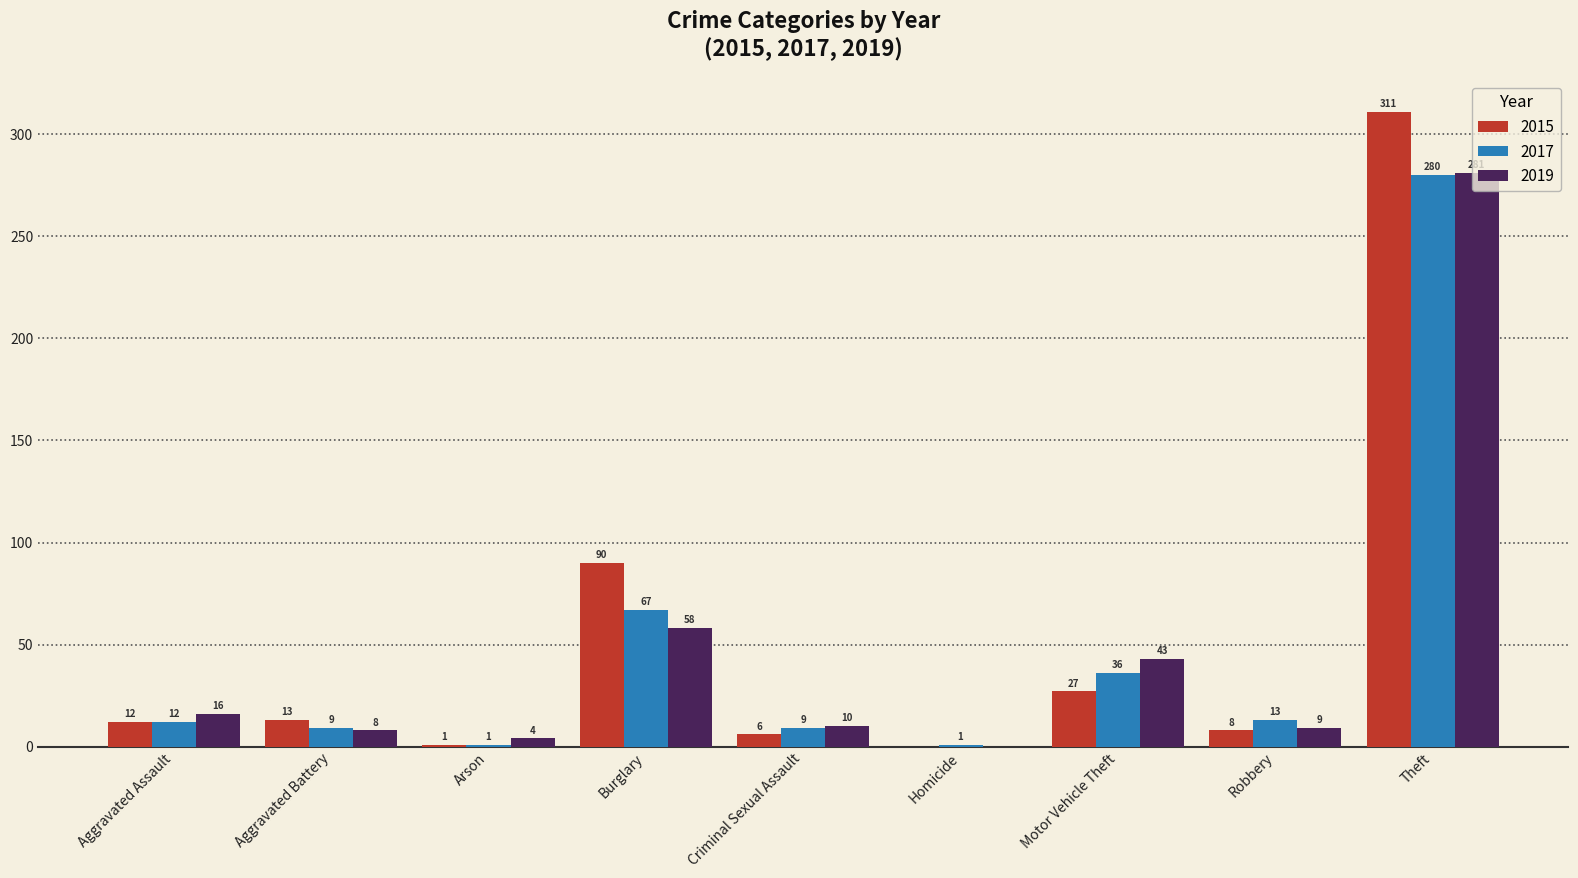

Is the value of 2015 at Arson greater than the value of 2019 at Criminal Sexual Assault?

No